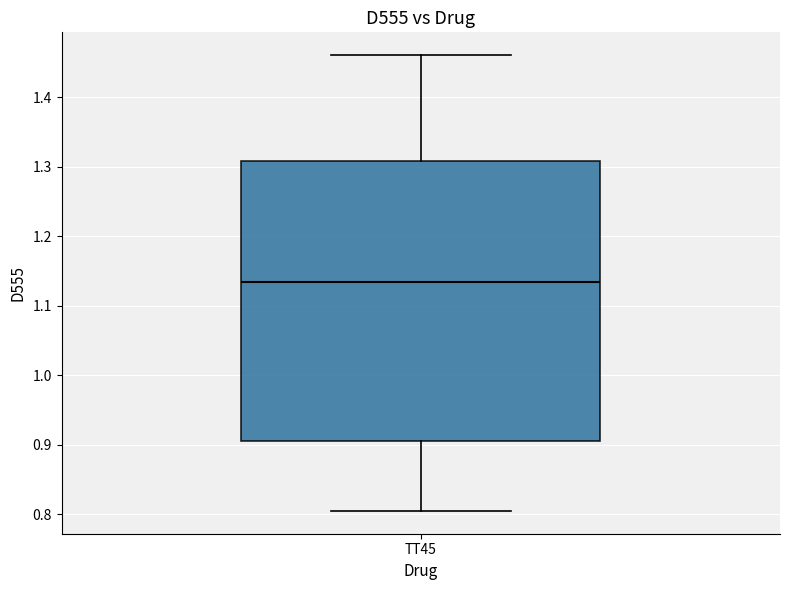

Read this box plot against the y-axis: the position of the median line, the range covered by the box, and the ends of both whiskers. The values are not printed on the chart, so give them approximately, as read against the axis.

median 1.13, box 0.91 to 1.31, whiskers 0.80 to 1.46